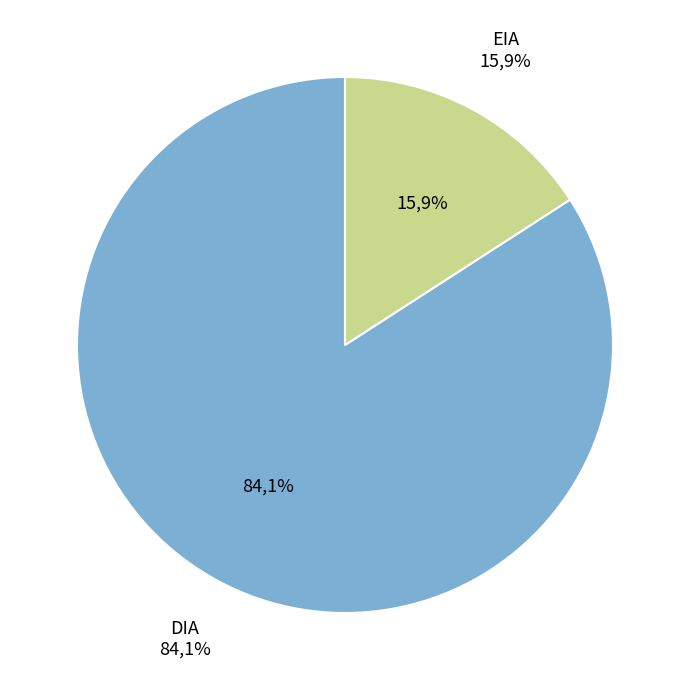

What portion of the pie excludes DIA?

15.9%